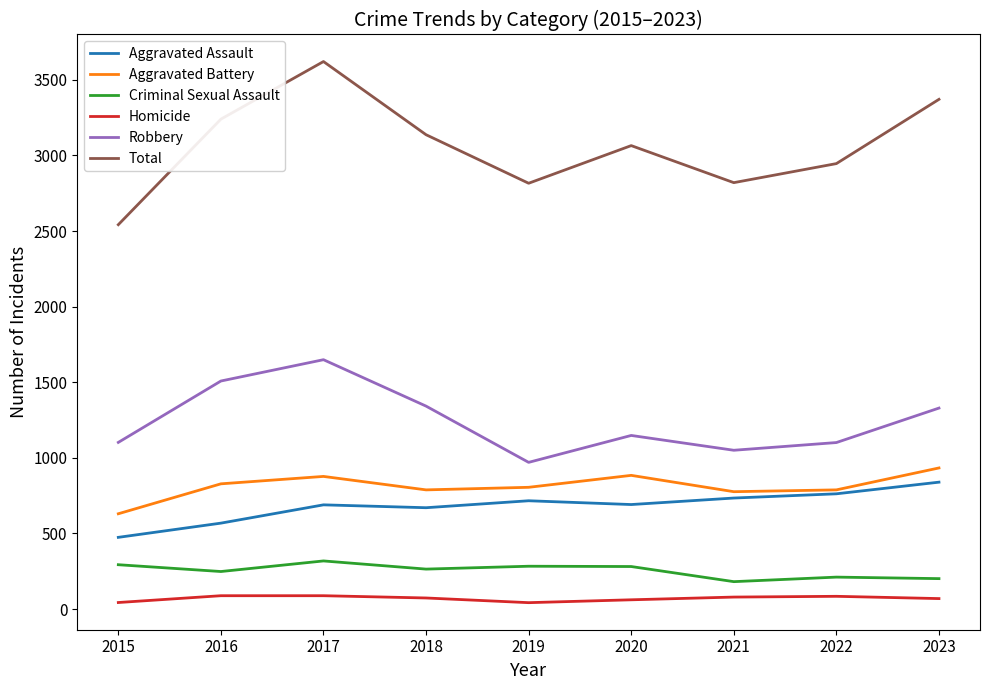

The value of Aggravated Battery at 2020 is 884. True or false?

True